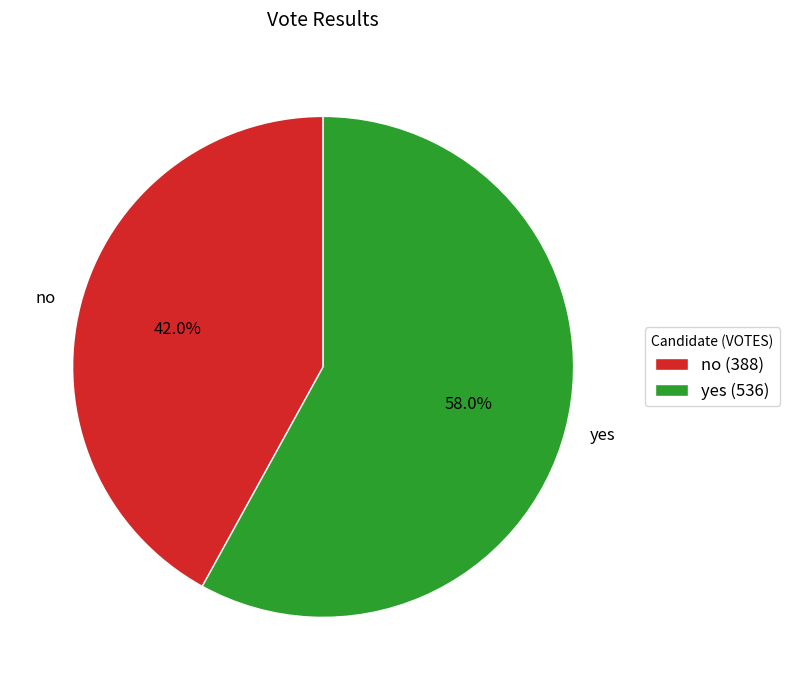

Combined, what portion of the pie is no and yes?

100.0%